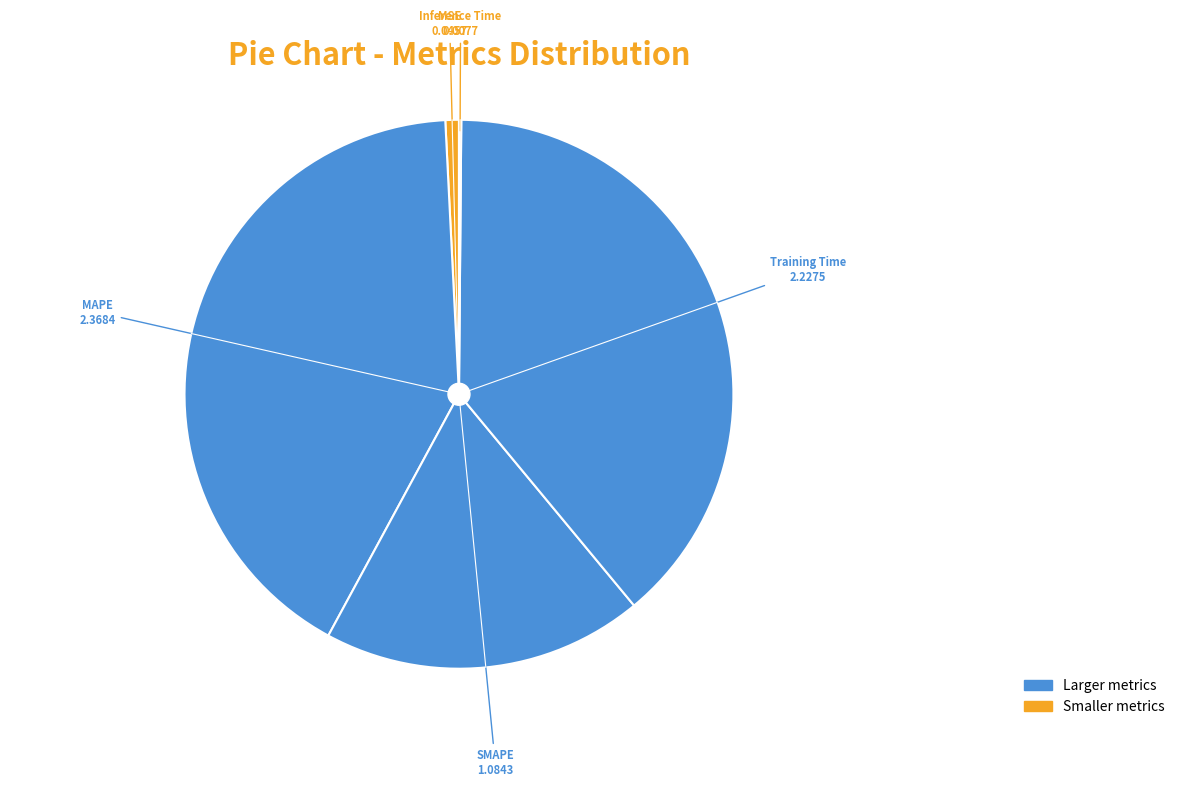

Which category has the biggest portion of the pie?

MAPE